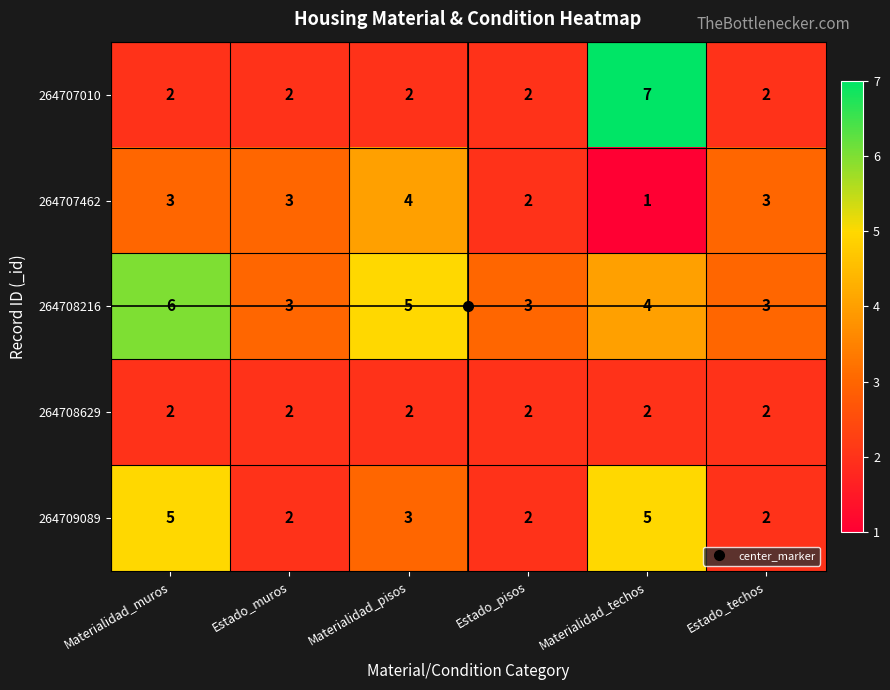

How many 264707462 values are between 2 and 3?

4